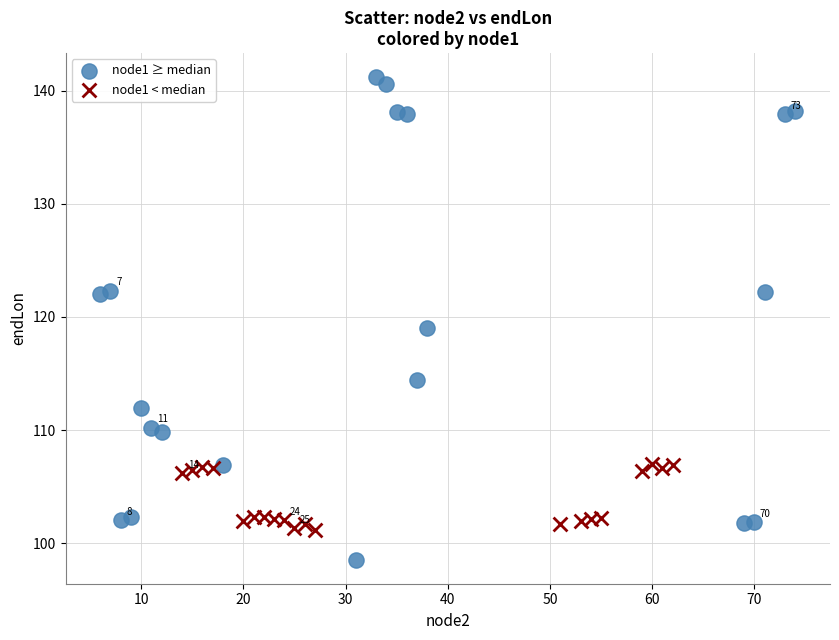

Which series contains the highest Y value?

node1 ≥ median